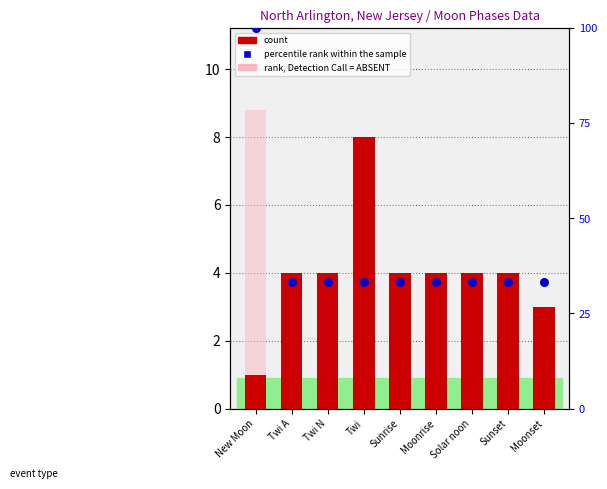

Which series contains the lowest Y value?

count